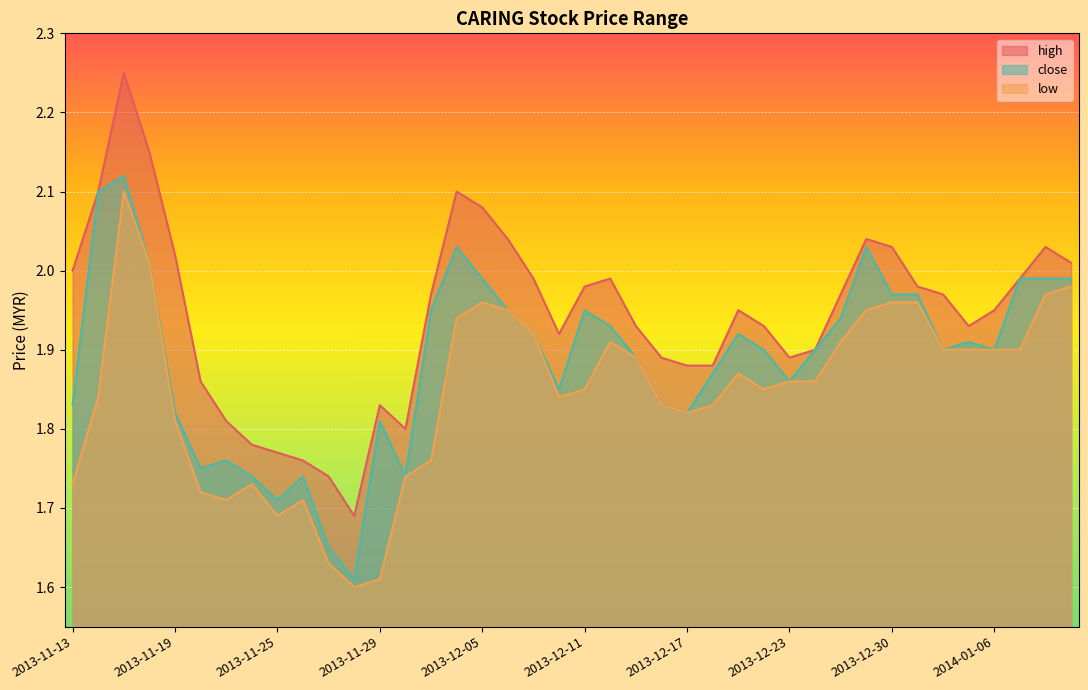

How many lines are shown in the chart?

3